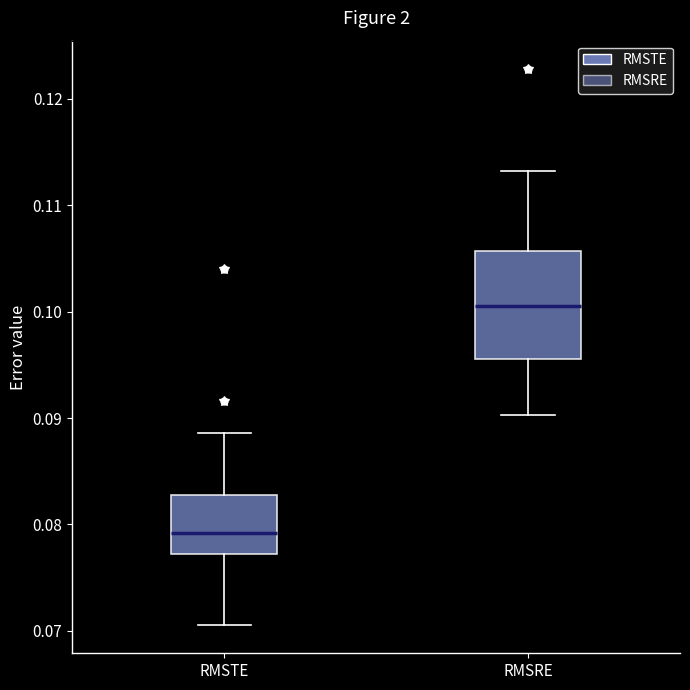

Reading left to right, transcribe this box plot: for each box, give where its median line is, the range the box spans, and where its two whiskers end, as read against the y-axis. The values are not printed on the chart, so give them approximately, as read against the axis.

RMSTE: median 0.079, box 0.077 to 0.083, whiskers 0.071 to 0.089
RMSRE: median 0.101, box 0.096 to 0.106, whiskers 0.090 to 0.113